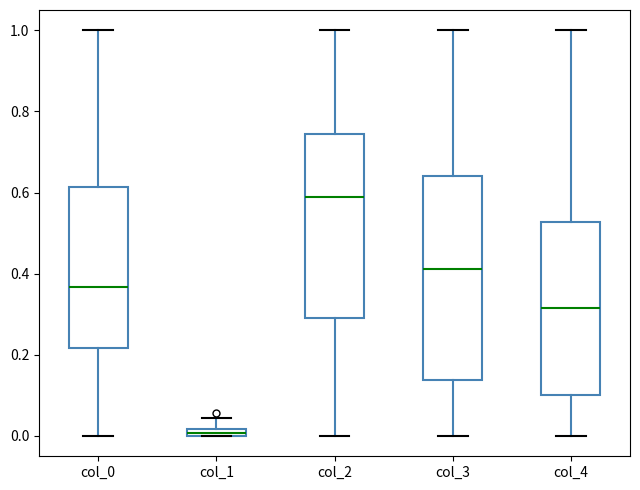

Comparing the boxes themselves (not the whiskers), which one is the tallest?

col_3